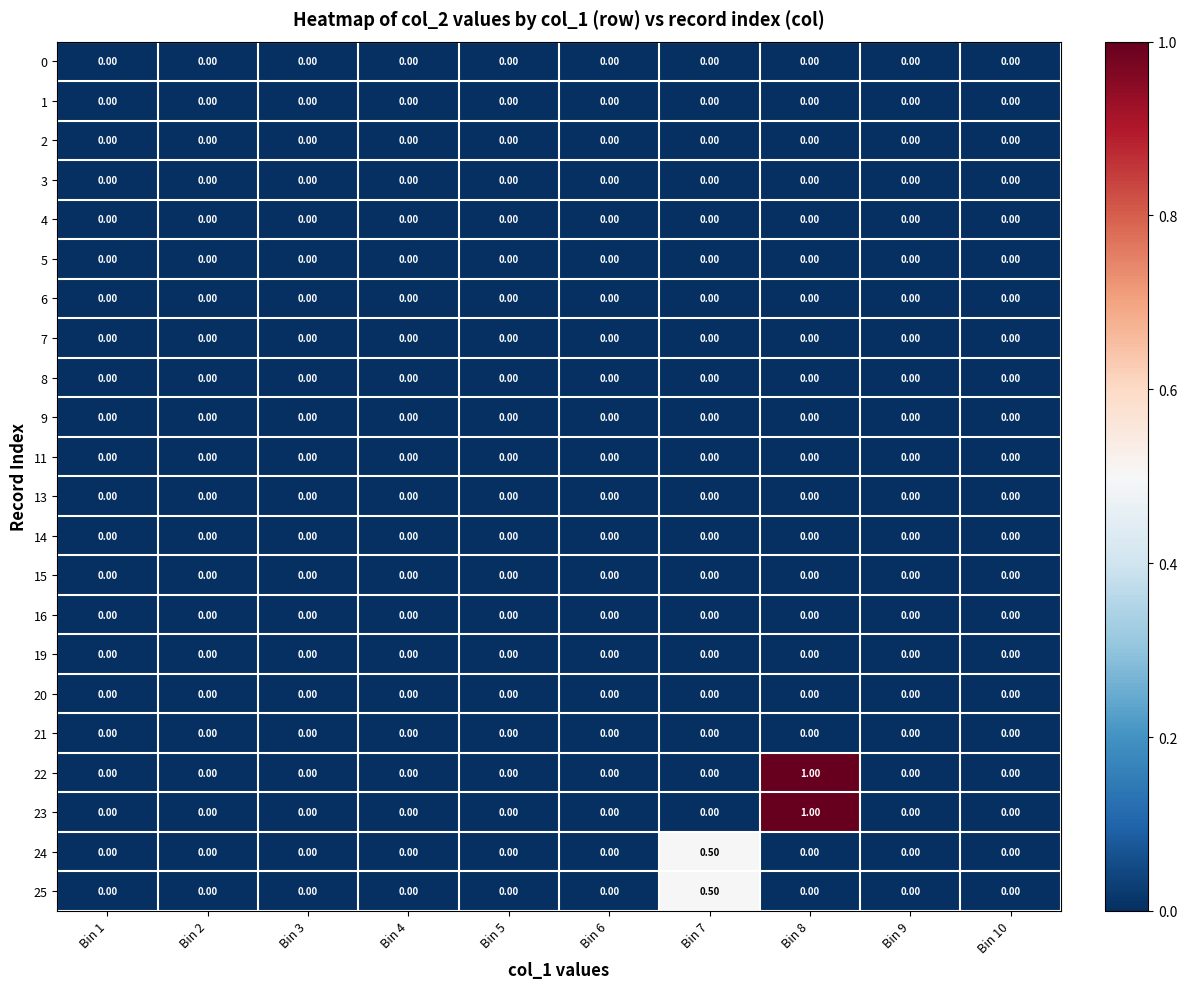

How many data points does each series have?

10